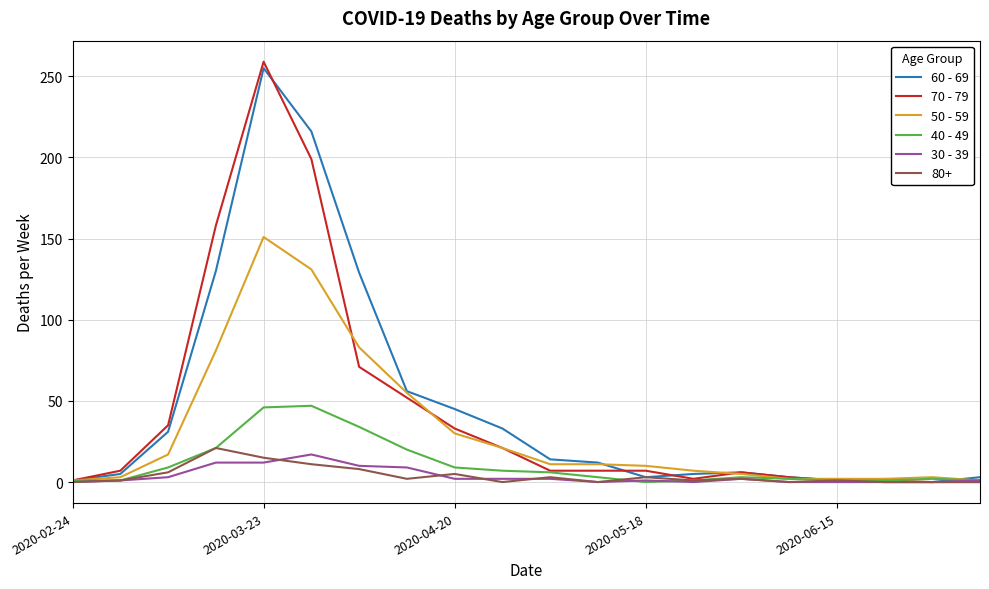

What are all the series names shown in the legend?

60 - 69, 70 - 79, 50 - 59, 40 - 49, 30 - 39, 80+